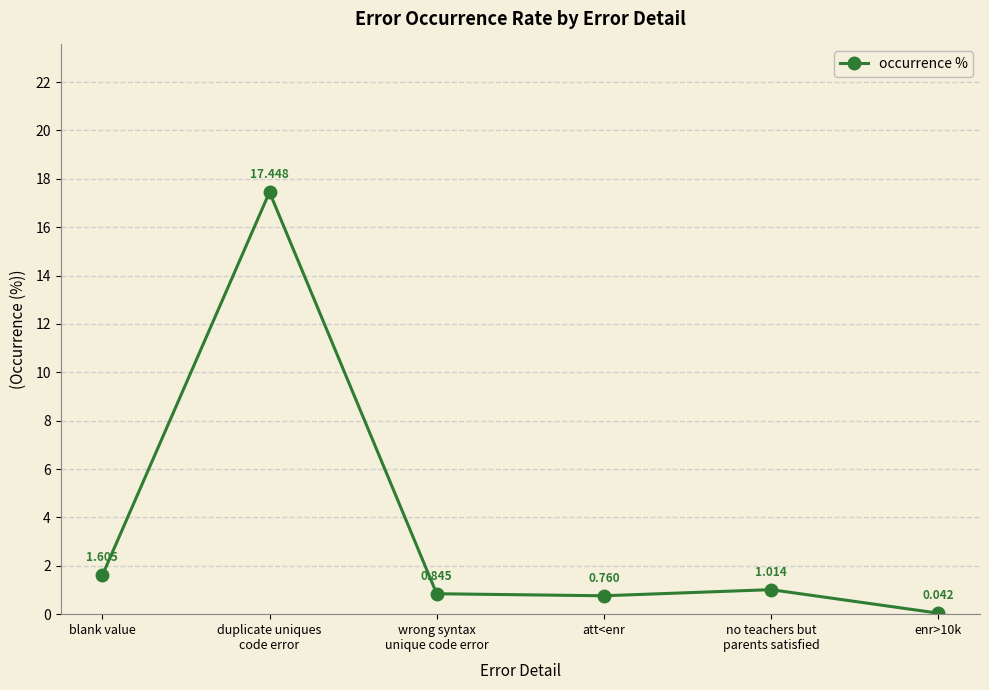

At which label is the value closest to 8?

blank value